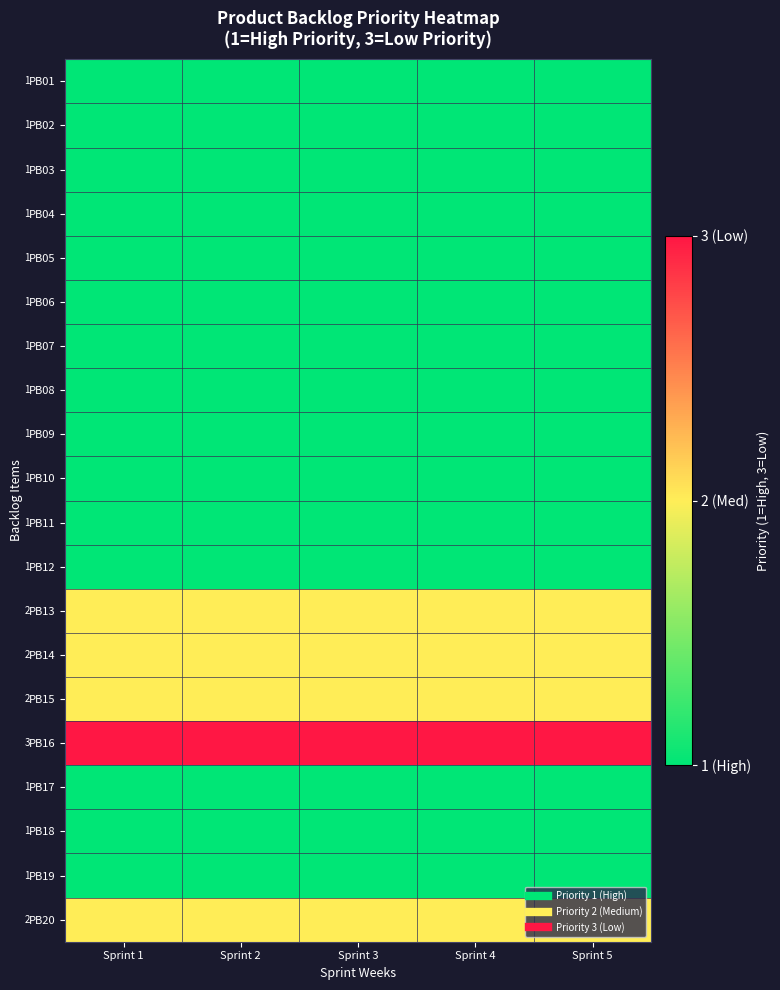

Is it true that PB04 equals 0 at Sprint 2?

False